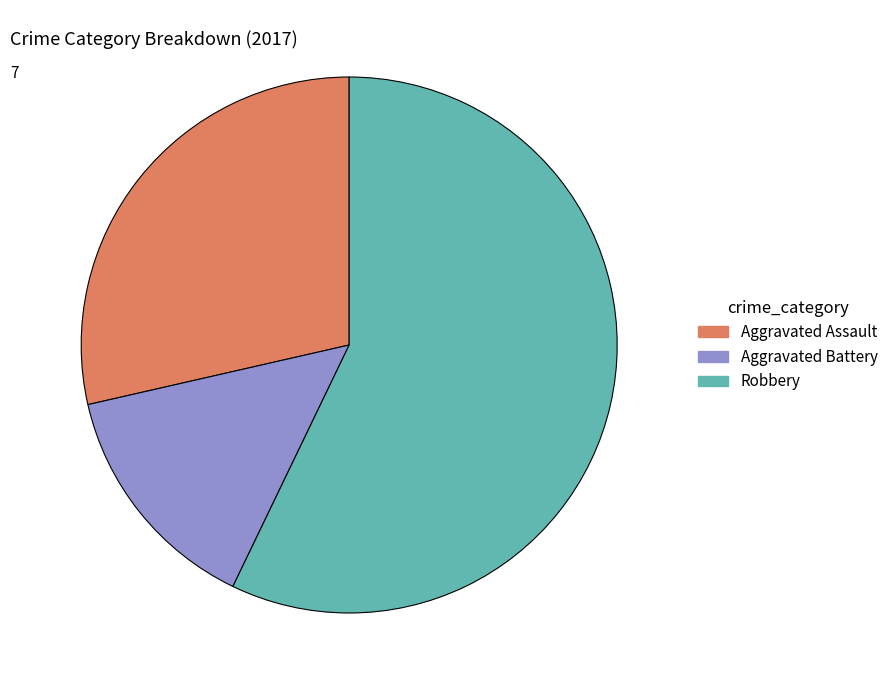

Is there any slice that represents more than half of the pie?

Yes